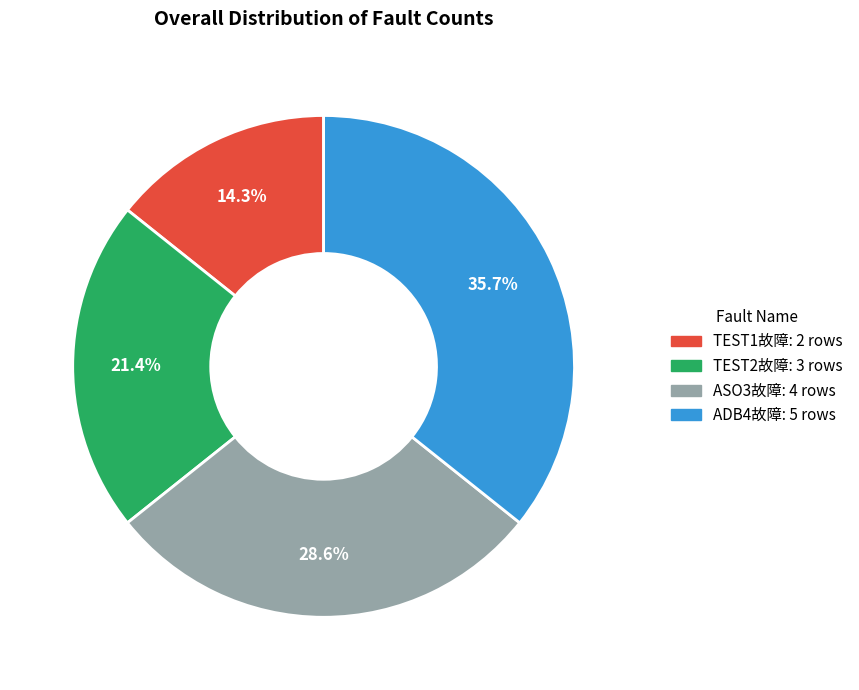

True or false: TEST2故障 accounts for 21% of the total.

True